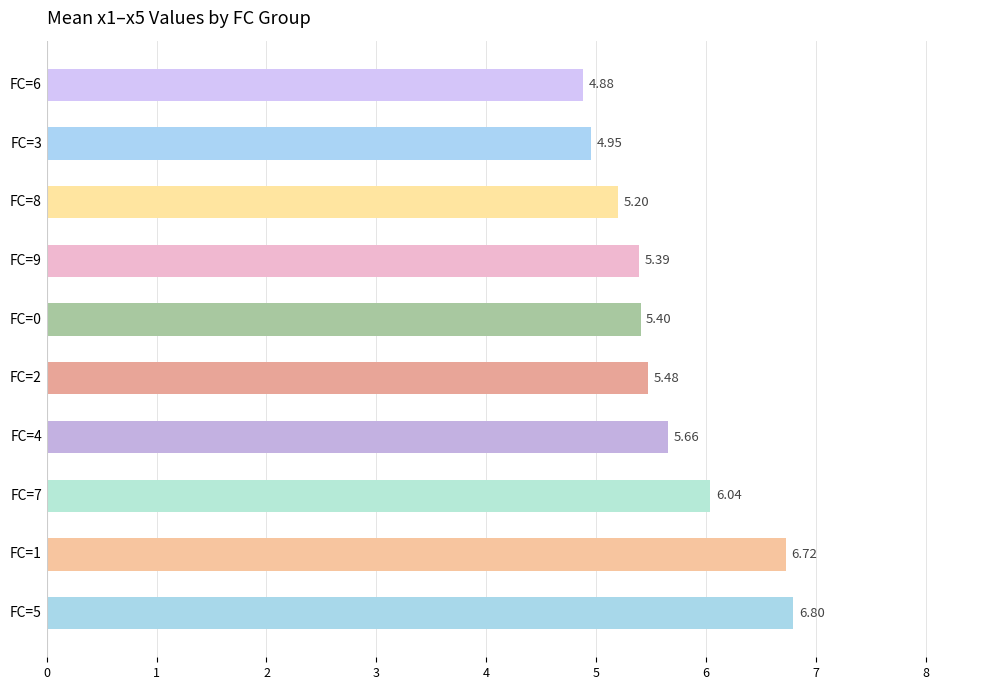

Rank the categories by value from highest to lowest.

FC=5, FC=1, FC=7, FC=4, FC=2, FC=0, FC=9, FC=8, FC=3, FC=6